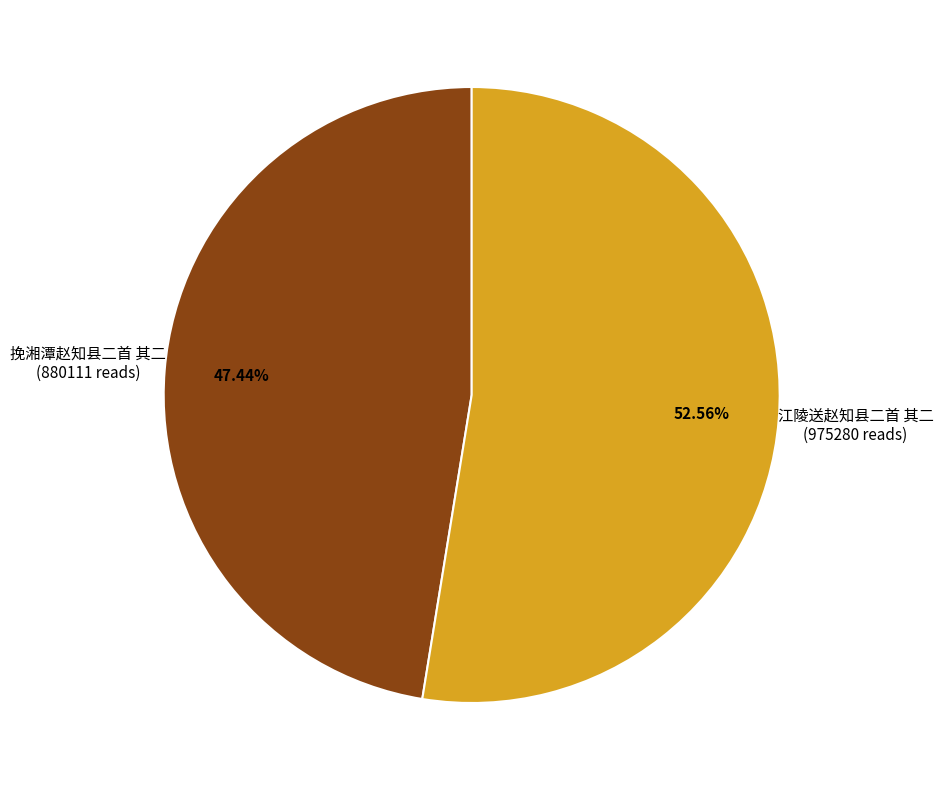

To the nearest percent, what portion does 挽湘潭赵知县二首 其二 represent?

47%